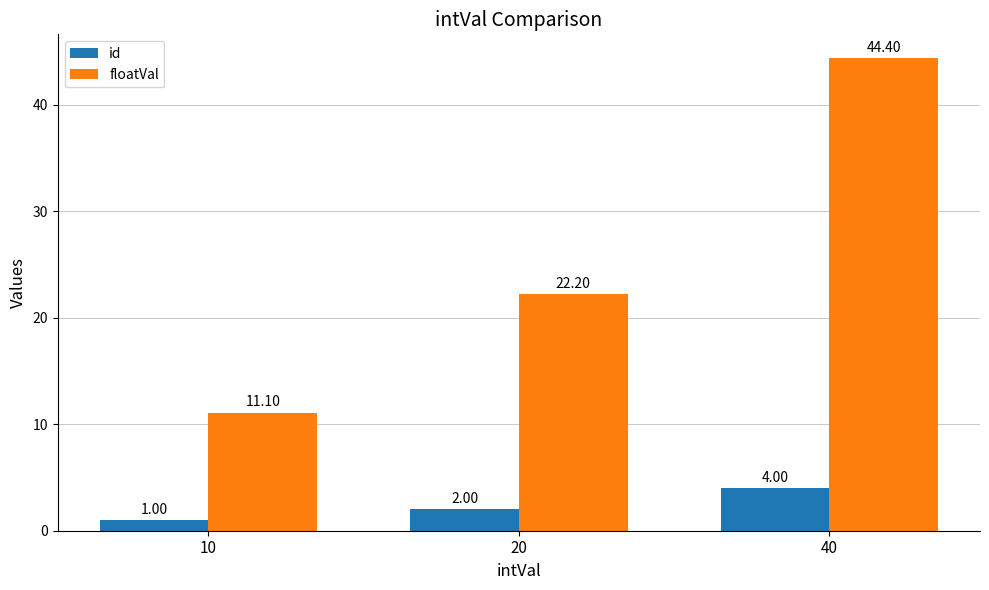

How many groups of bars are there?

3